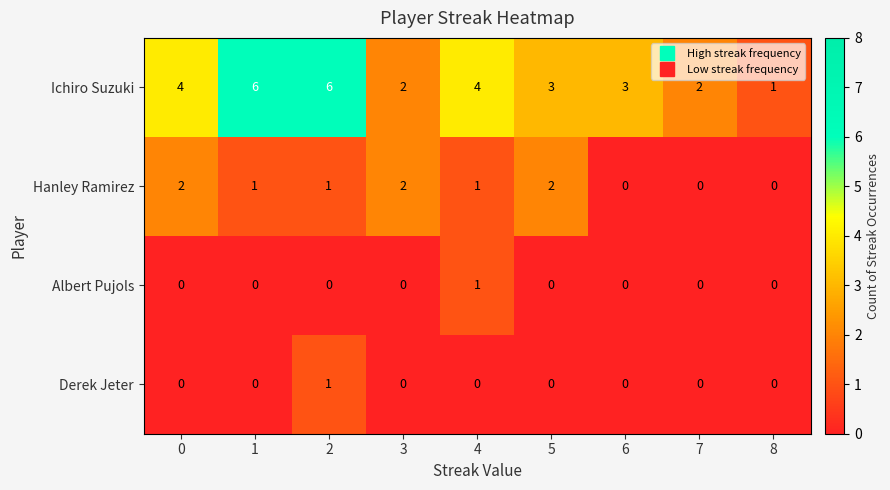

What is the difference between the highest and lowest values at 2?

6